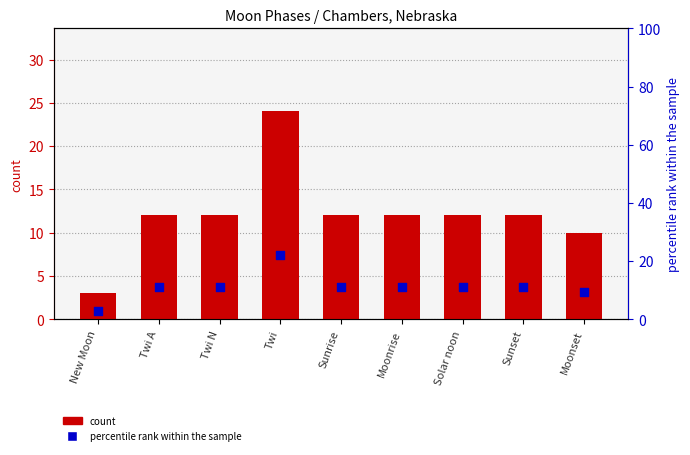

At how many categories does at least one series exceed 18?

1